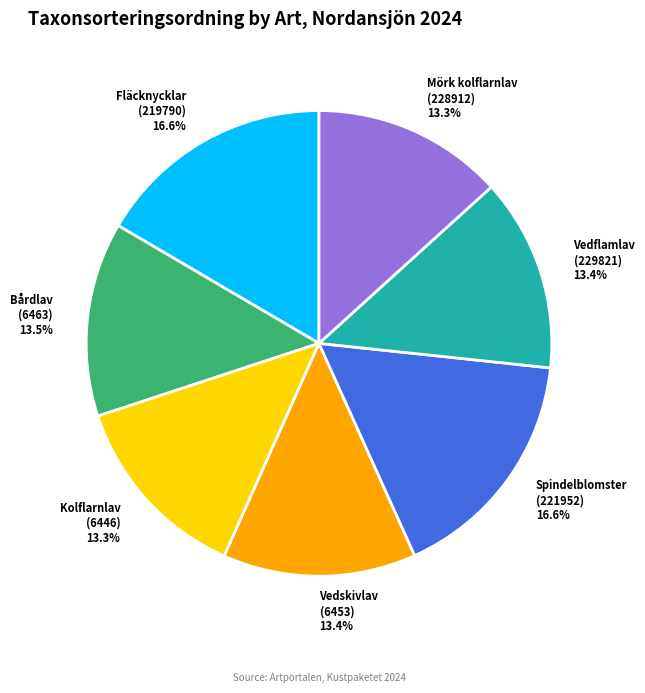

What is the ratio of the value at Vedflamlav (229821) to the value at Spindelblomster (221952)?

0.8